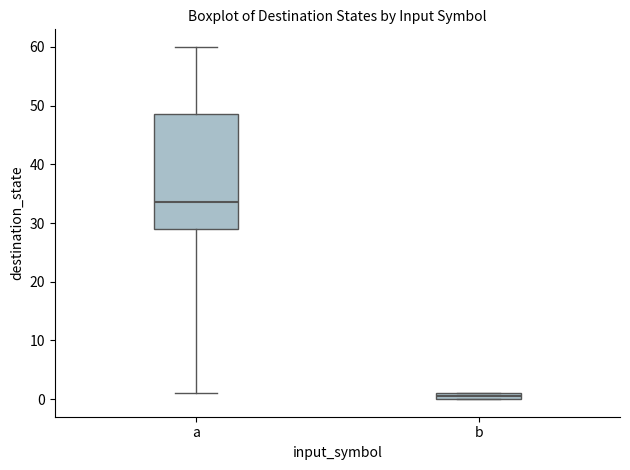

Which box has the lowest median line?

b